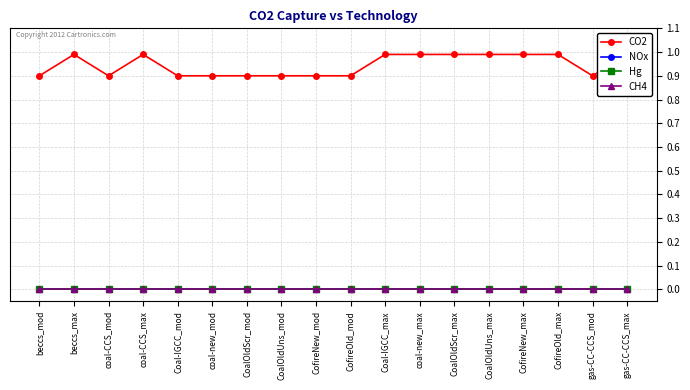

Where is CH4 nearest to the value 0?

beccs_mod